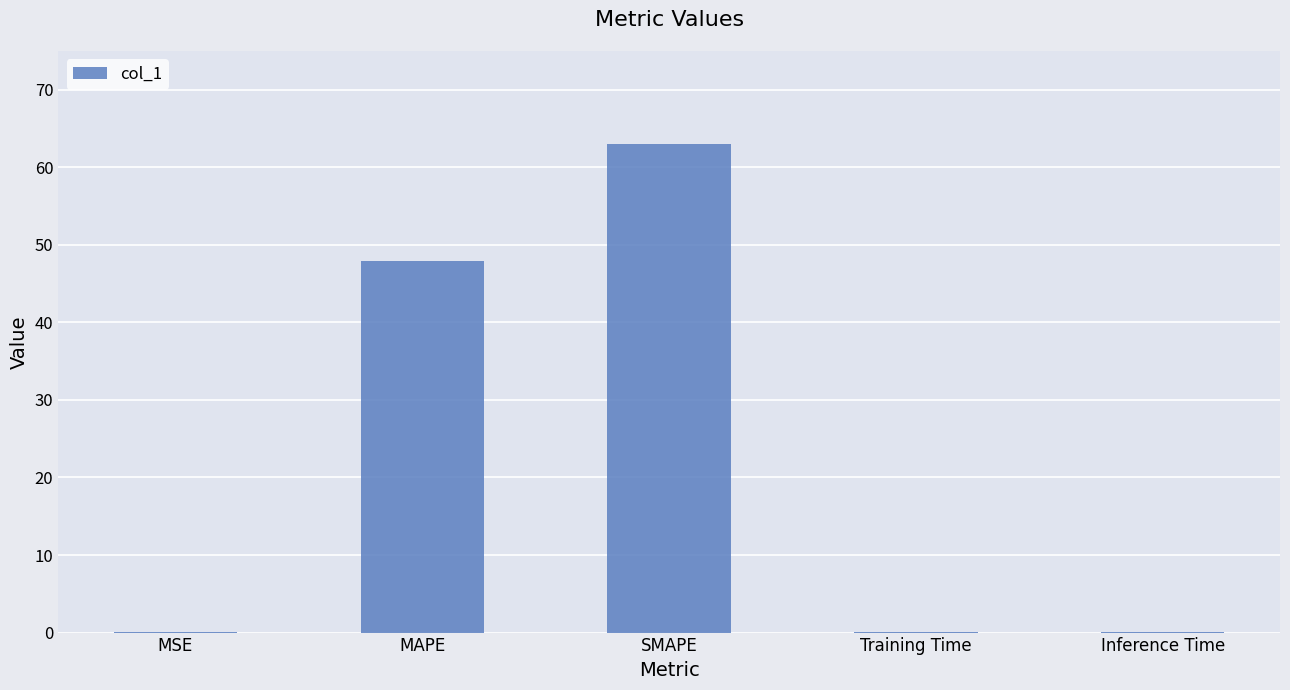

At which label is the value closest to 31?

MAPE